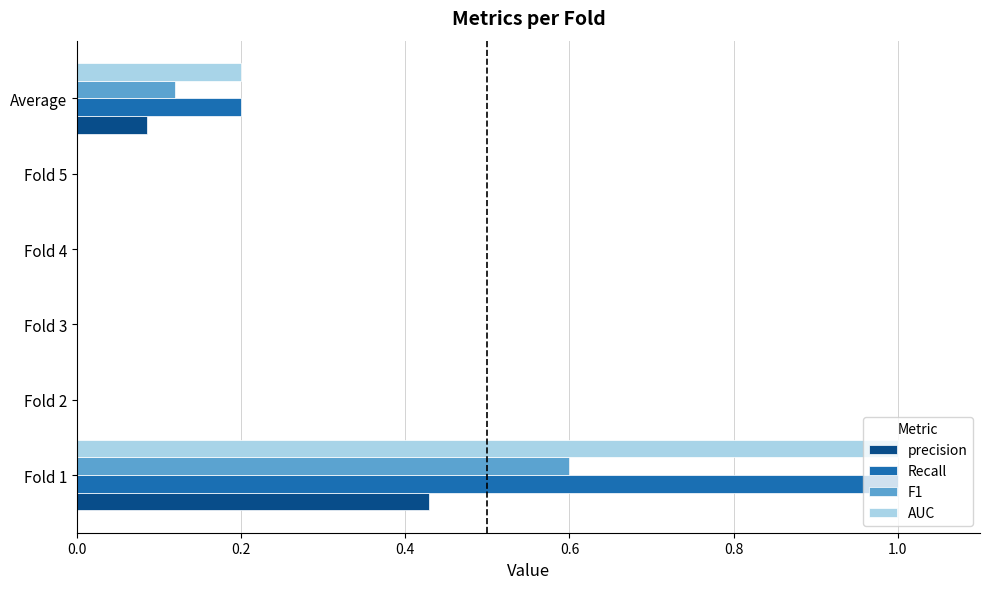

What is the sum of the F1 values at Fold 5 and Fold 1?

0.6